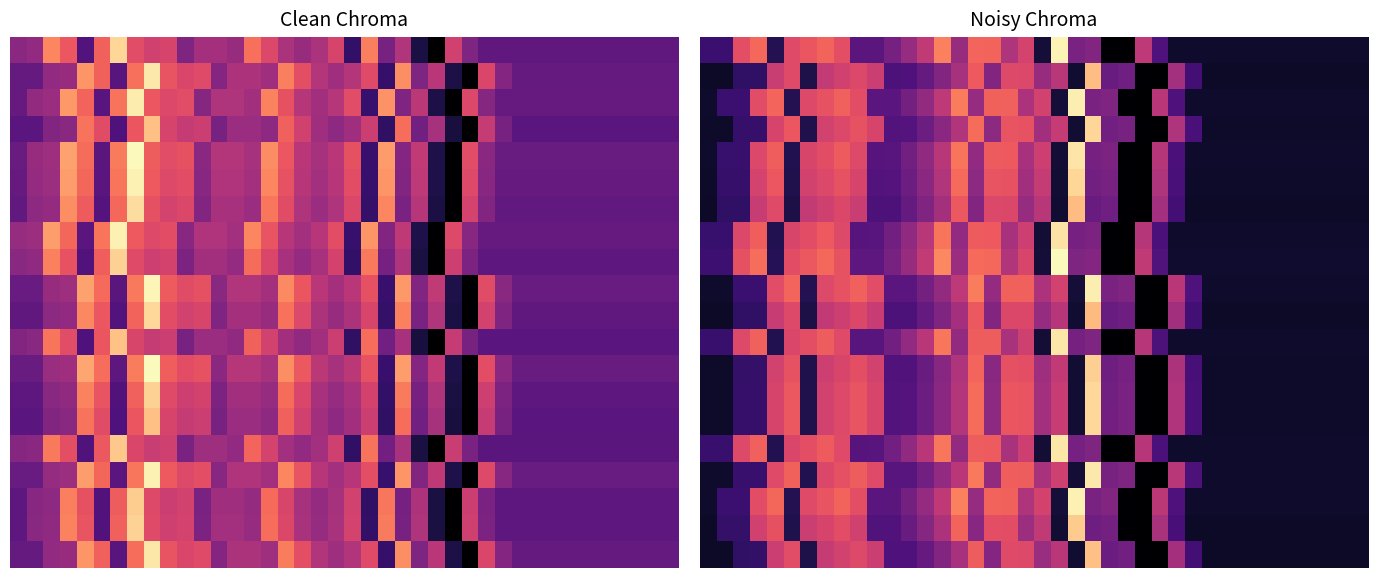

At which label is 15.0 closest to 0?

25